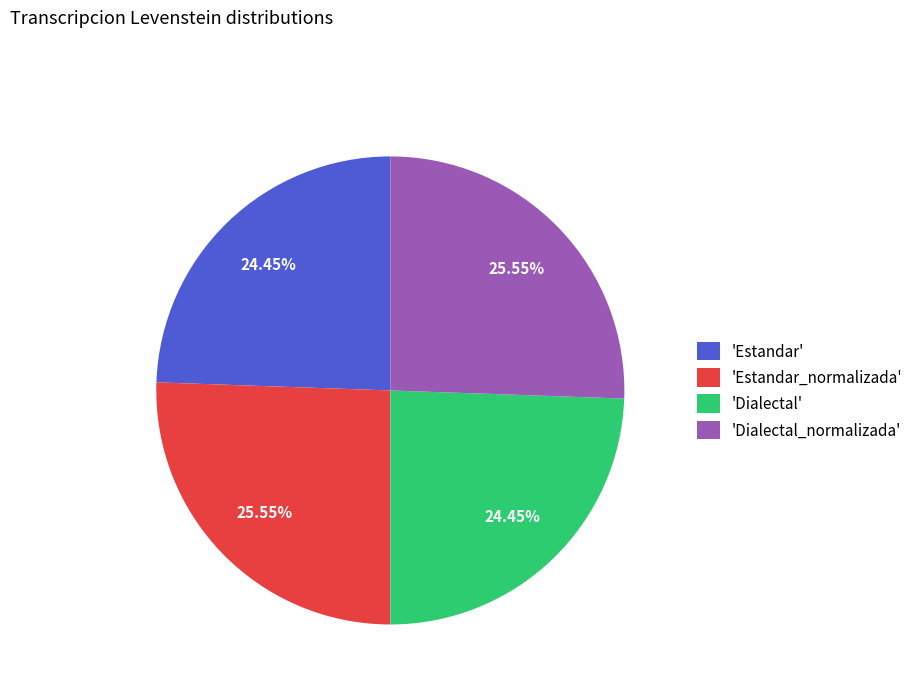

Approximately how many times larger is the value at 'Dialectal' compared to 'Estandar_normalizada'?

1.0